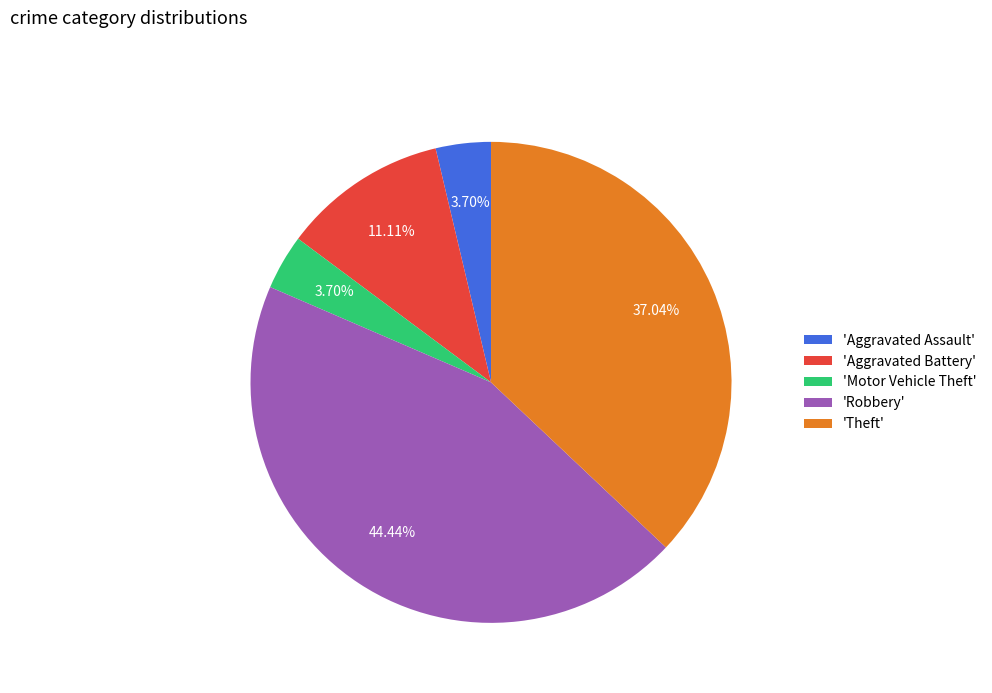

What is the largest slice in the pie chart?

'Robbery'